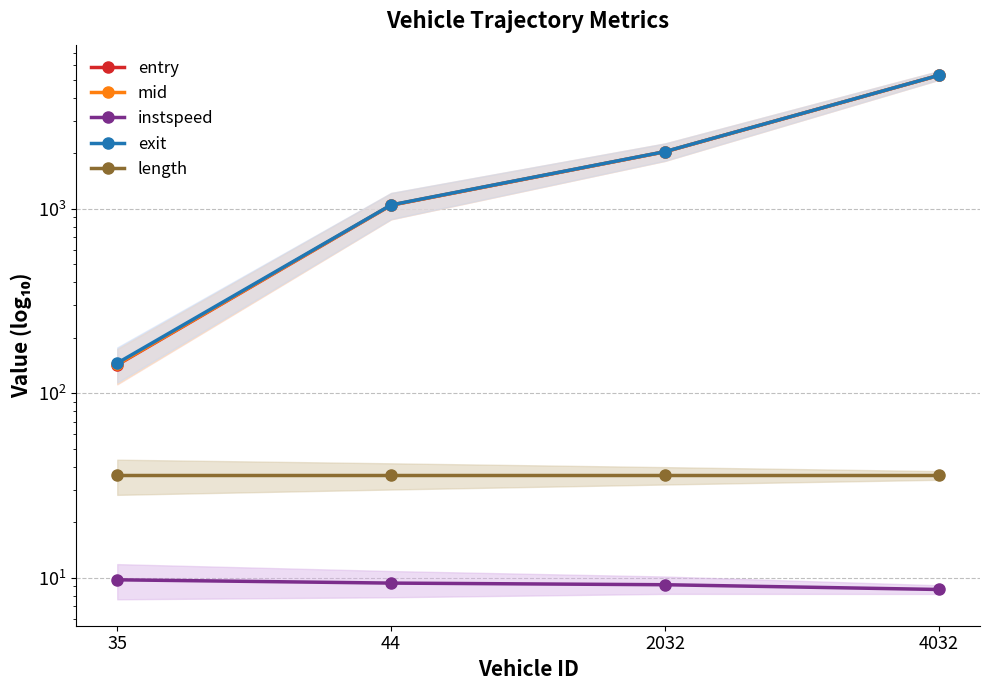

What is the value of the instspeed point at the 2nd from the left?

9.4